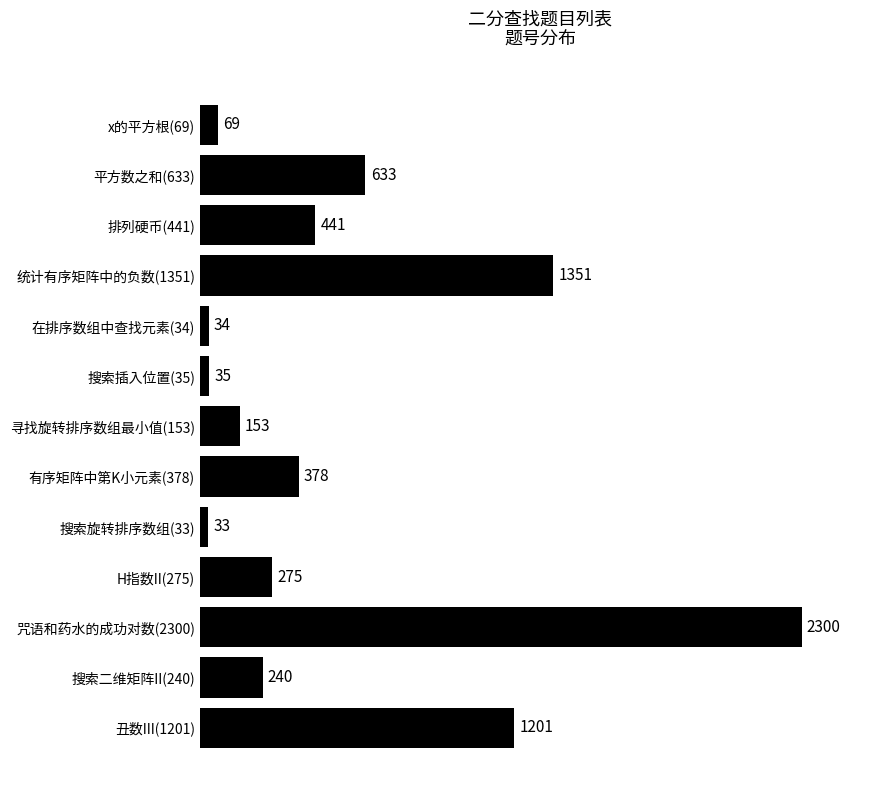

At which category does the chart reach its peak across all series?

咒语和药水的成功对数(2300)